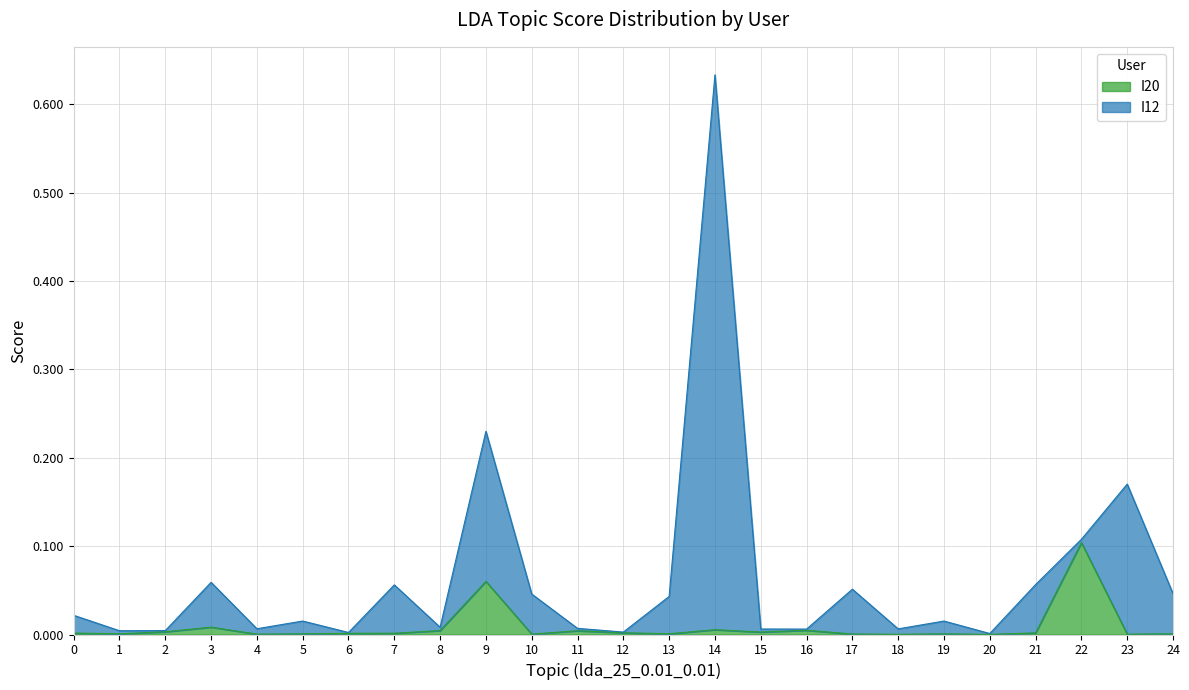

True or false: I20 and I12 cross at least once.

False